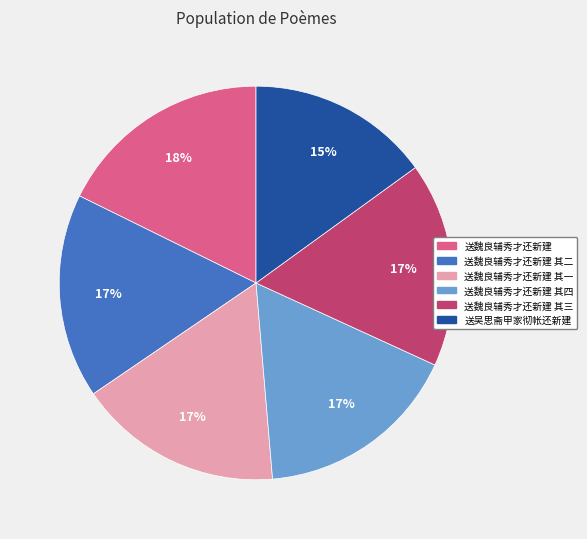

To the nearest percent, what is the difference between the largest and smallest slice percentages?

3%